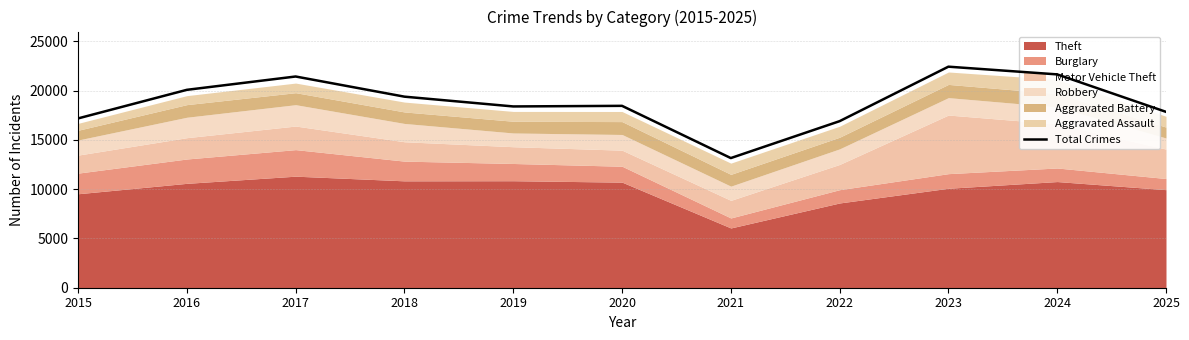

Is it true that the value at 2016 is 20085?

True